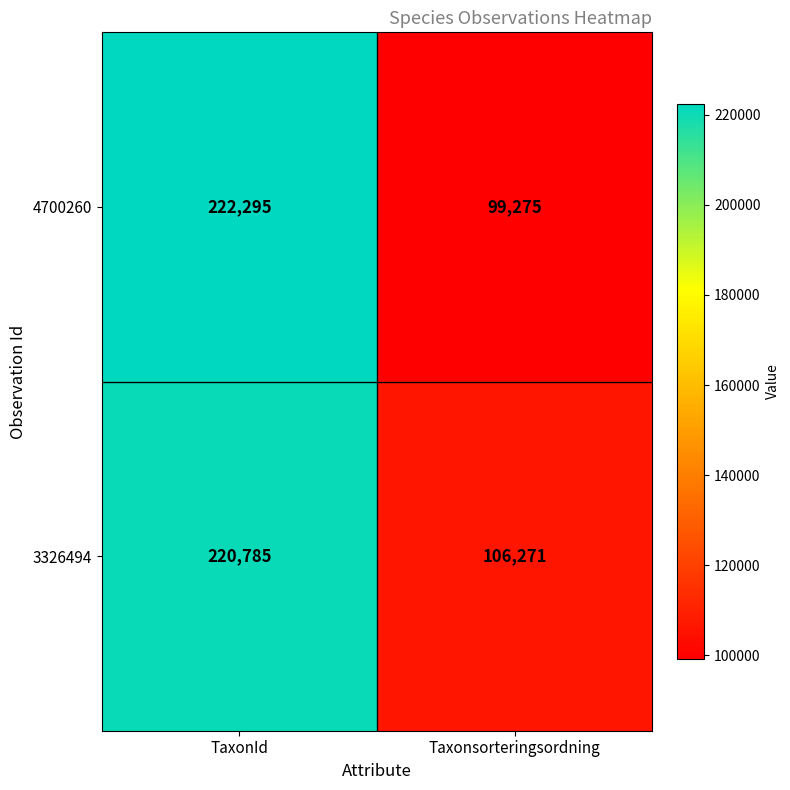

What is the difference between the 3326494 values at TaxonId and Taxonsorteringsordning?

114514